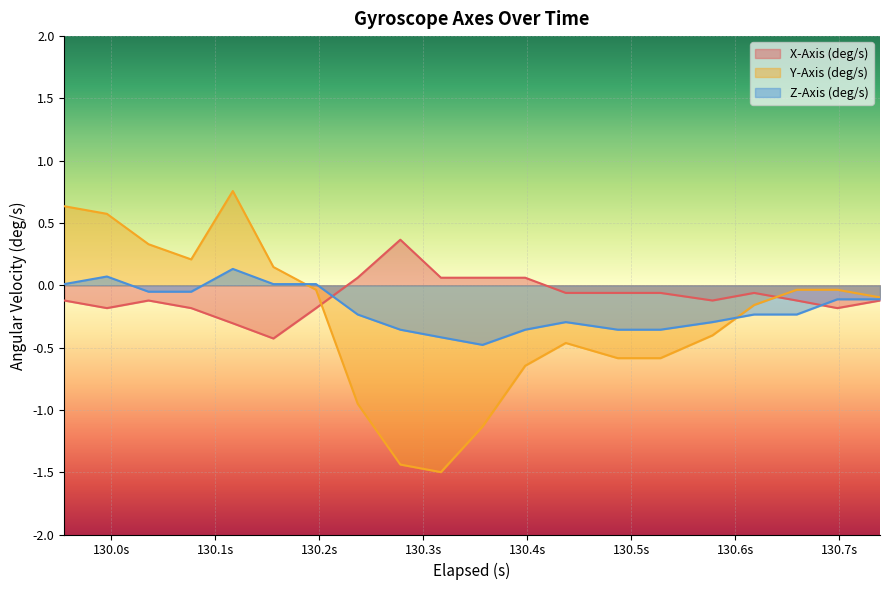

Which series has the widest spread of values?

Y-Axis (deg/s)